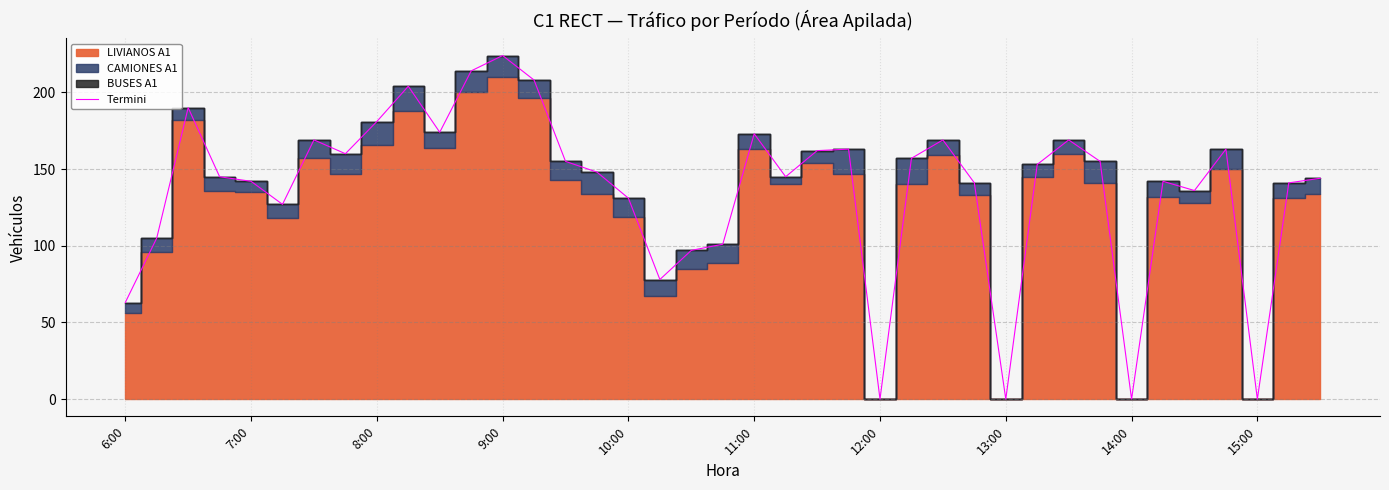

What is the value of the 39th point from the left?

144